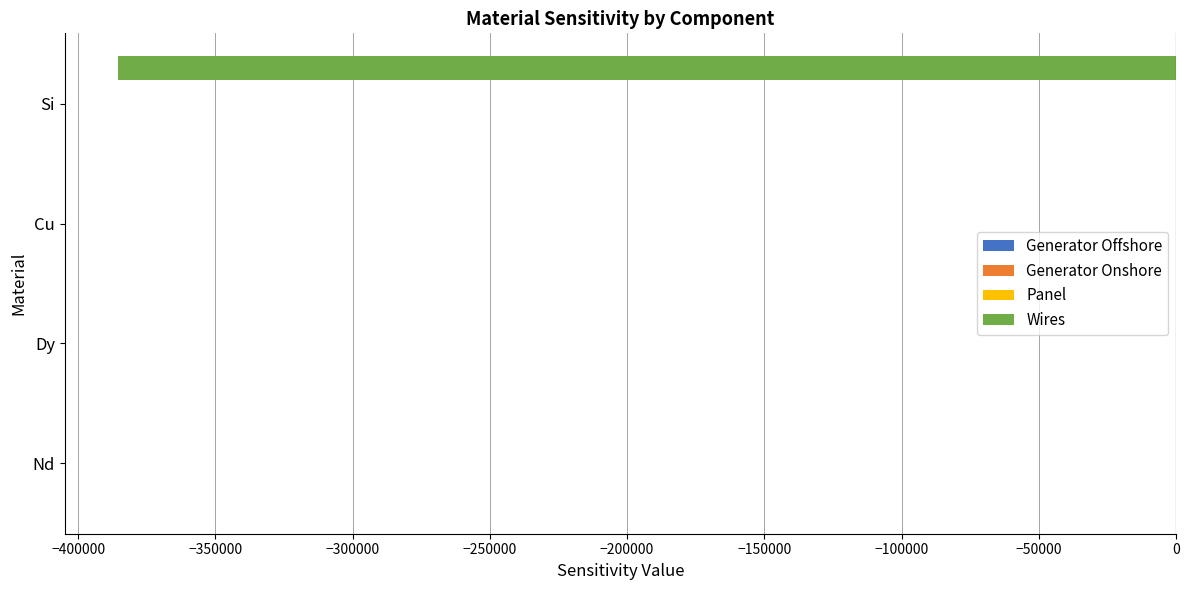

Which series changed the most between Dy and Si?

Wires